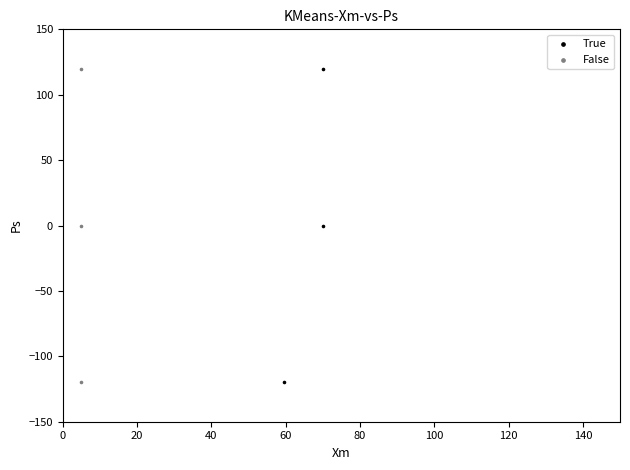

What are all the series names shown in the legend?

True, False